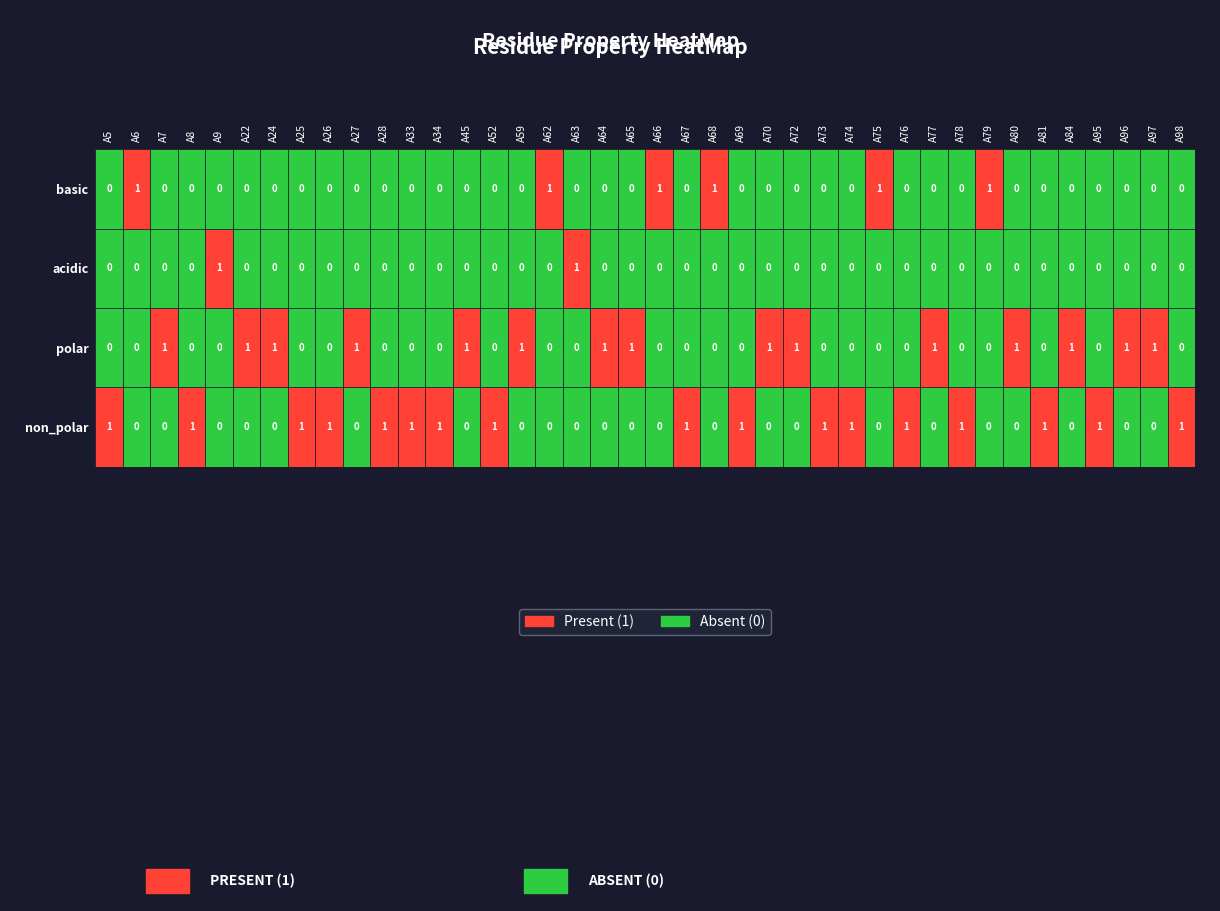

True or false: basic has a value of 0 at A45.

True